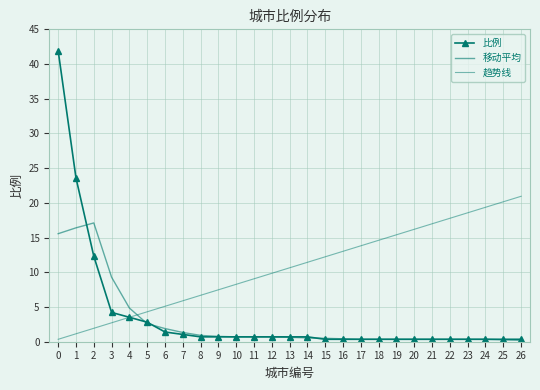

What is the greatest value displayed?

41.9